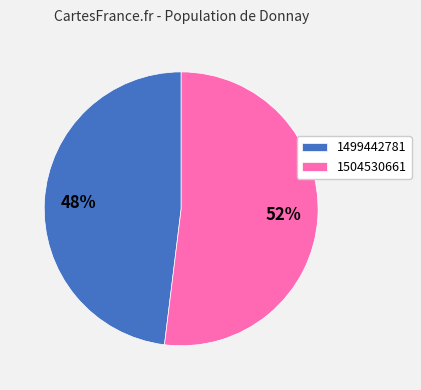

Do 1504530661 and 1499442781 together represent more than half of the pie?

Yes